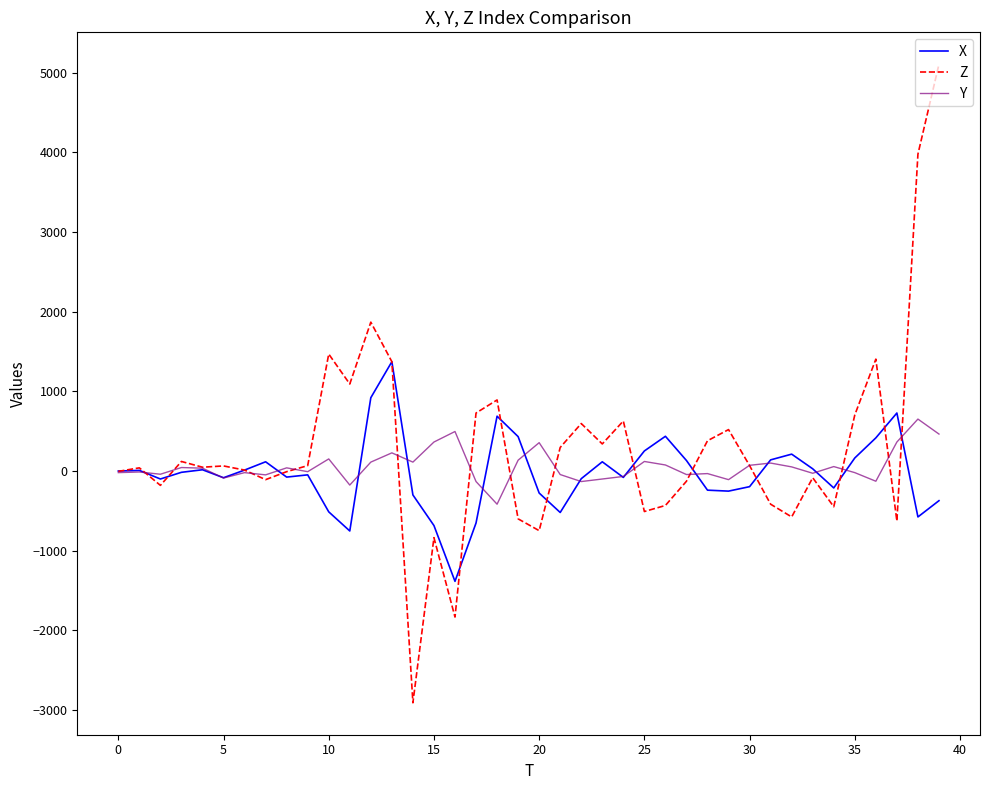

What are all the series names shown in the legend?

X, Z, Y